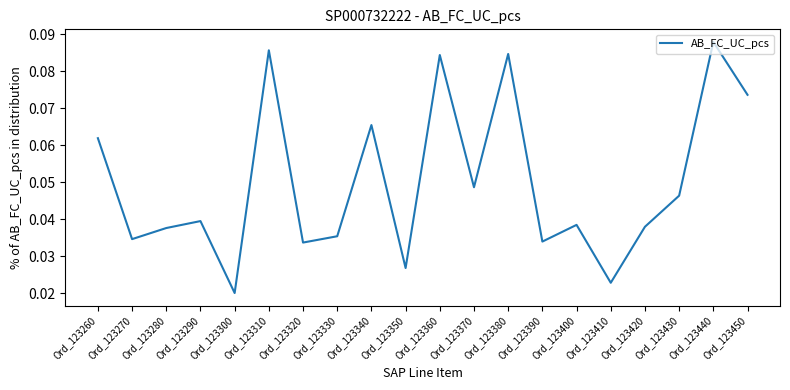

Which has a higher value, Ord_123340 or Ord_123260?

Ord_123340